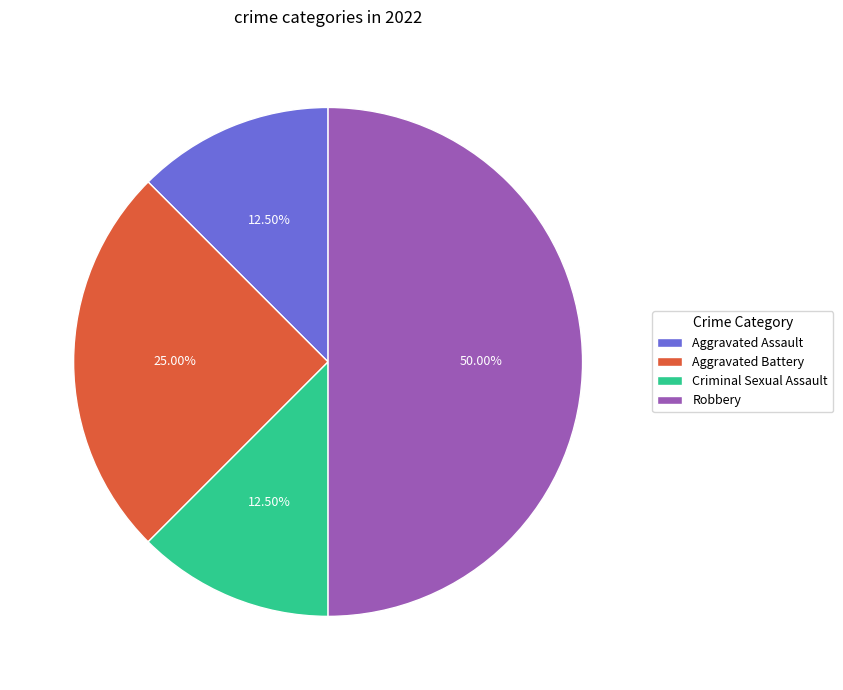

Which slice is the largest?

Robbery